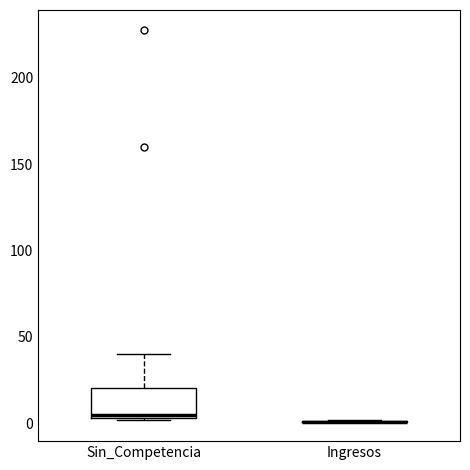

Reading left to right, transcribe this box plot: for each box, give where its median line is, the range the box spans, and where its two whiskers end, as read against the y-axis. The values are not printed on the chart, so give them approximately, as read against the axis.

Sin_Competencia: median 5, box 5 to 20, whiskers 0 to 40
Ingresos: box collapsed to a line at 0, whiskers 0 to 0